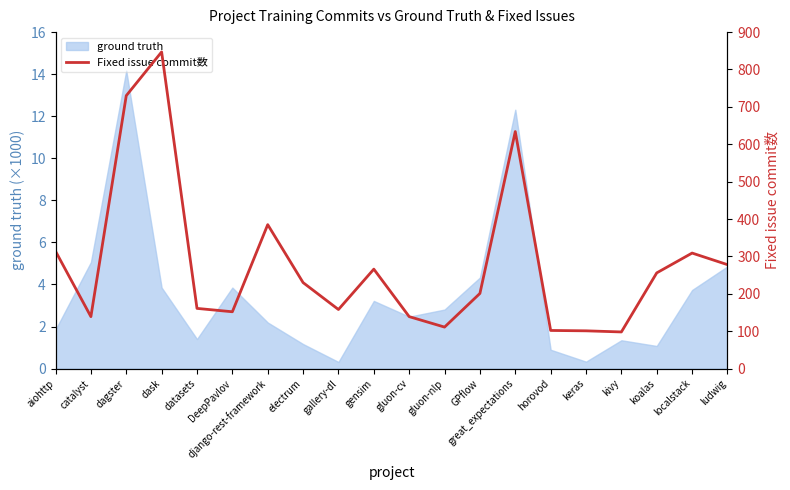

What is the difference between the maximum and minimum values?

749